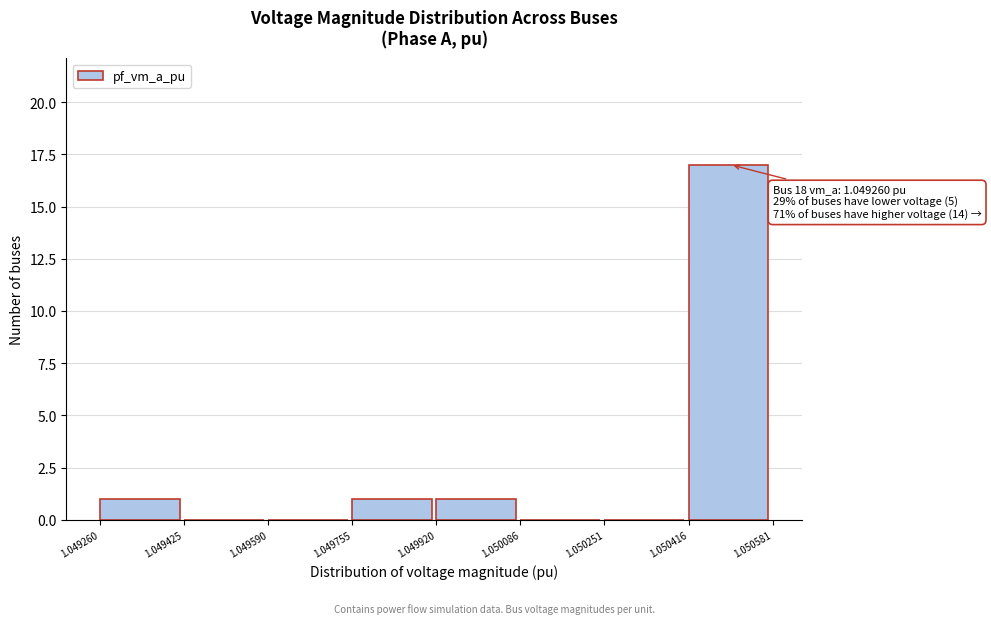

Over which range of the x-axis is the bar tallest?

1.050416 to 1.050581